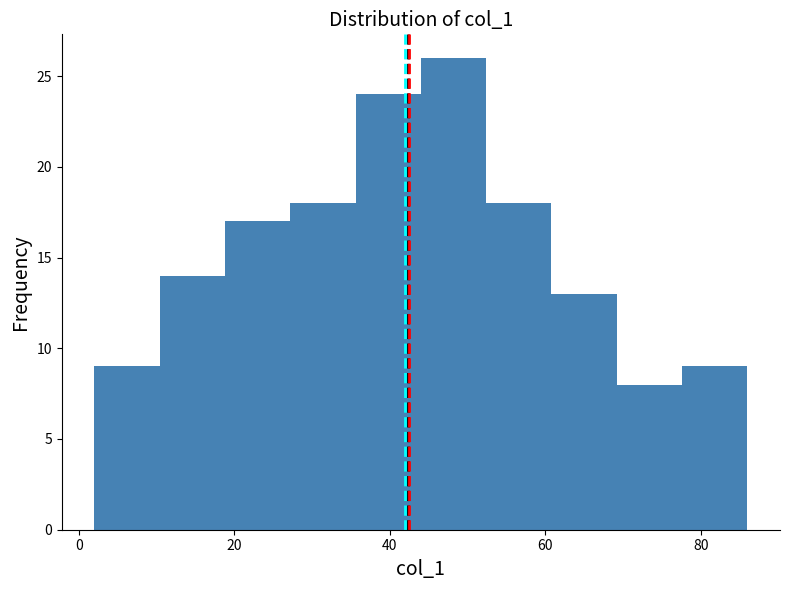

Which range on the x-axis has the tallest bar?

44.0 to 52.4